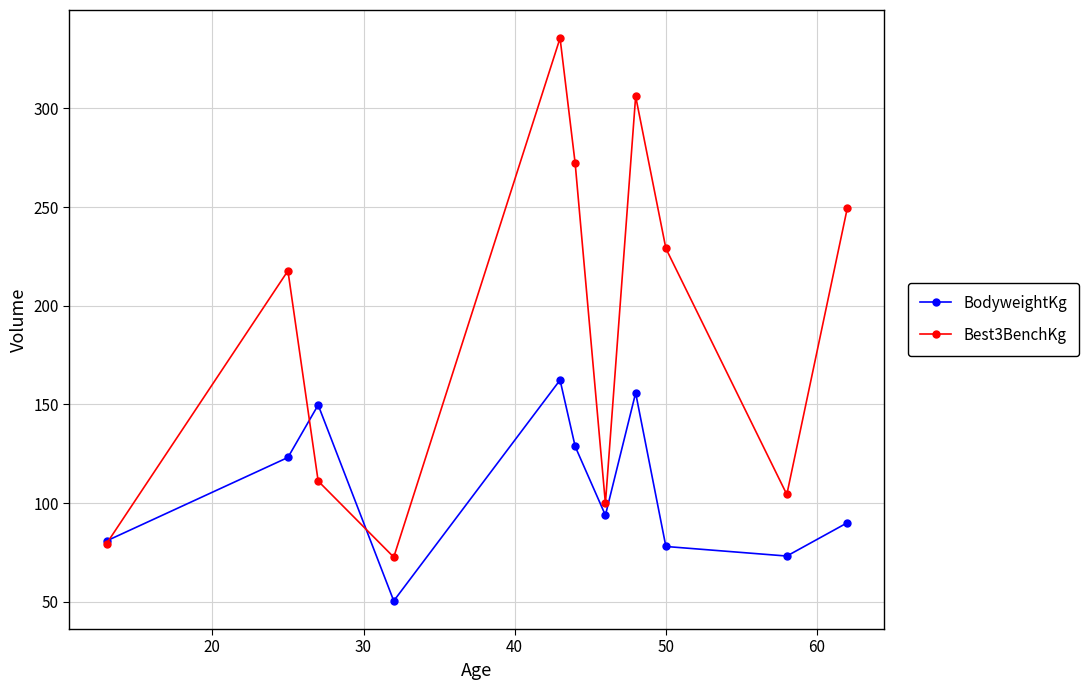

At how many categories does at least one series exceed 180?

6